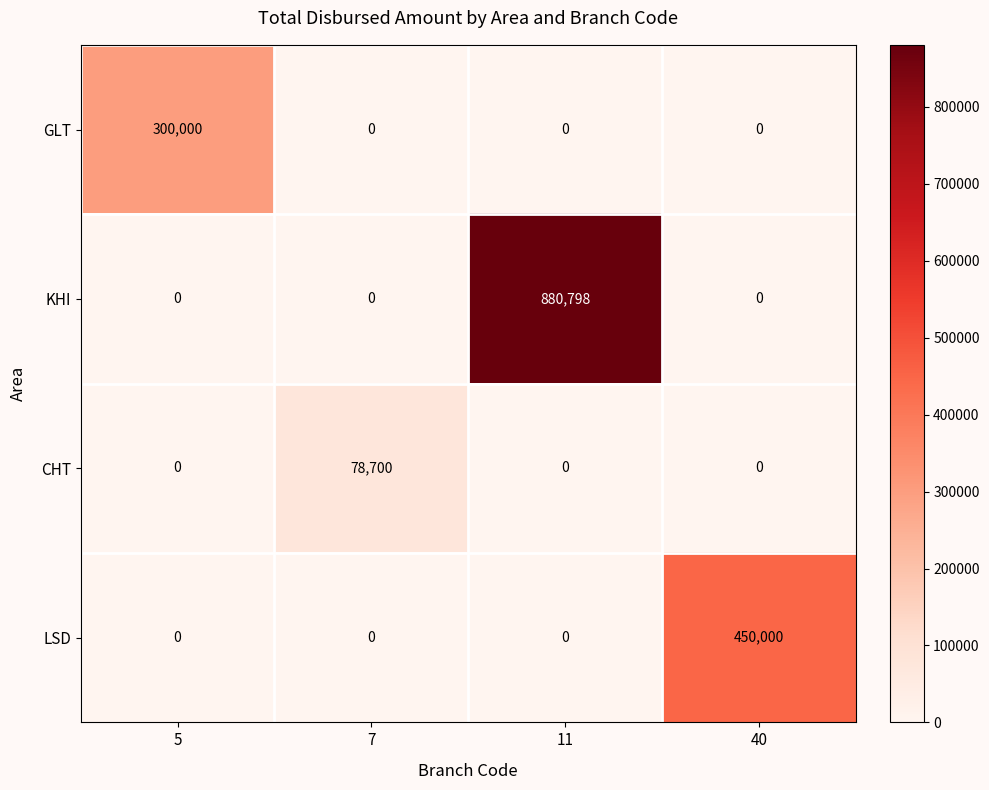

What is the spread (max minus min) of values at 11?

880798